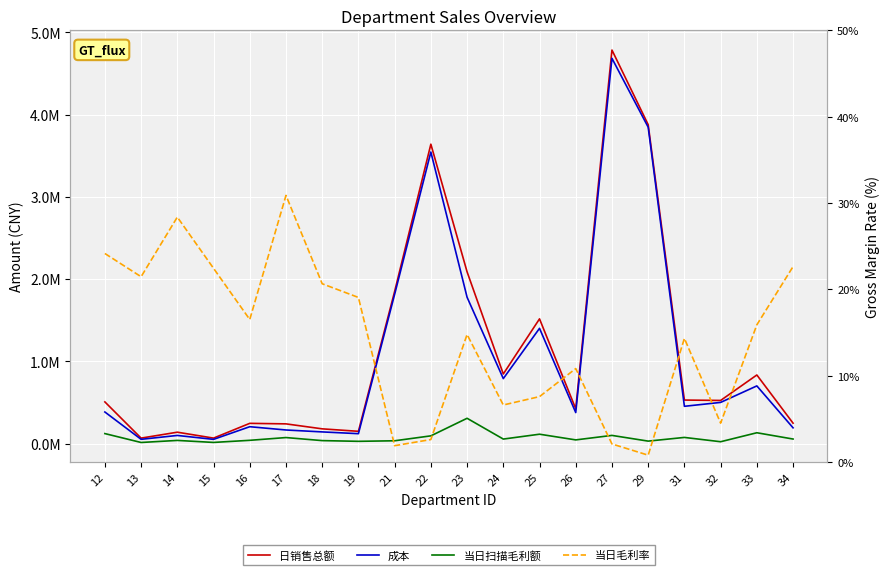

What is the maximum value for 成本?

4682888.6